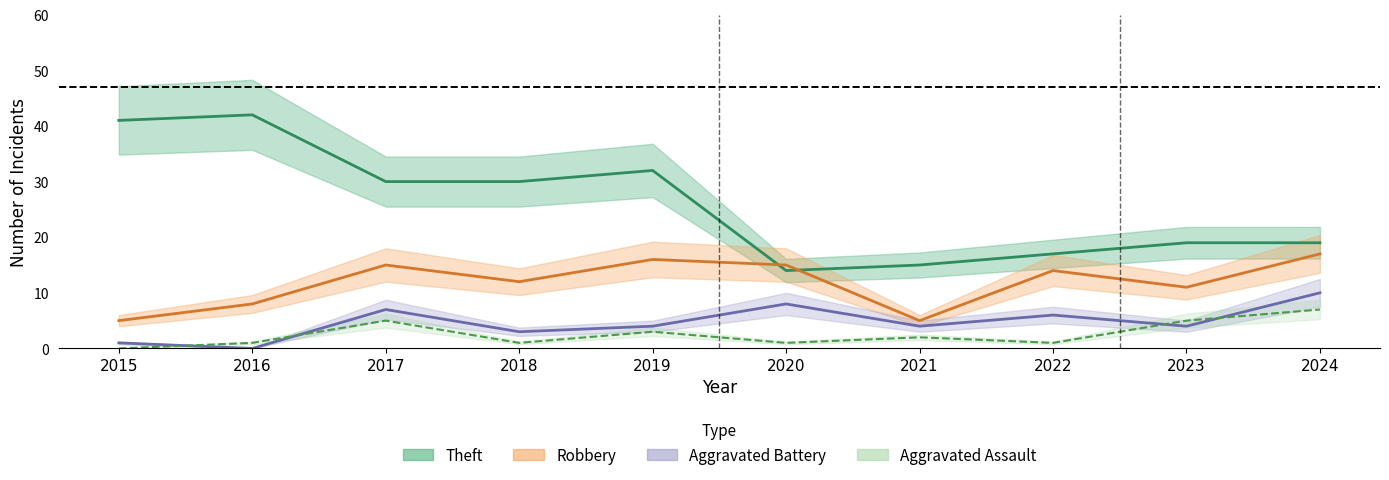

What are all the series names shown in the legend?

Theft, Robbery, Aggravated Battery, Aggravated Assault